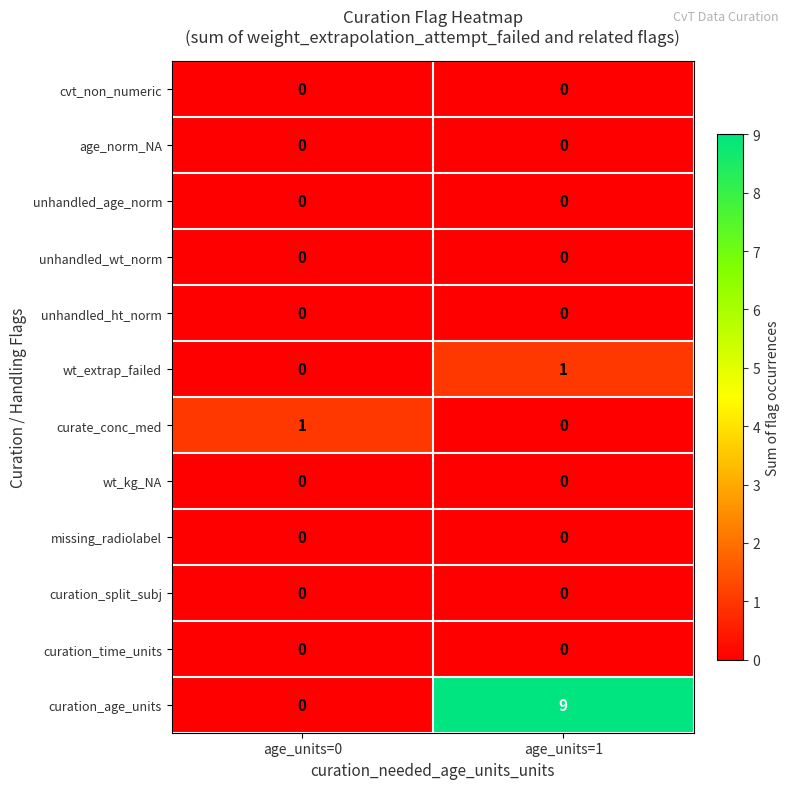

At which category is the sum across all series the highest?

age_units=1